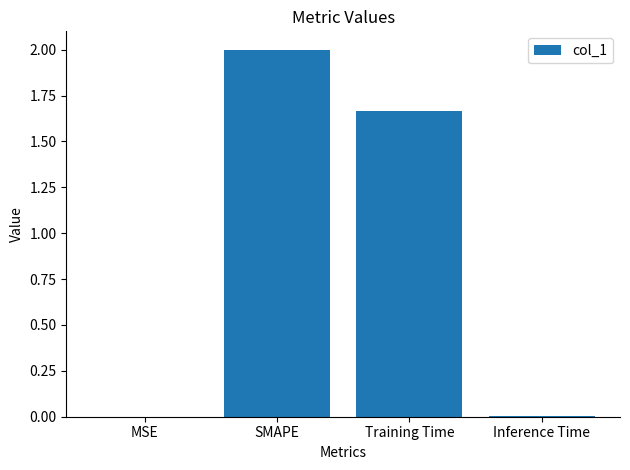

What is the sum of all values?

3.7